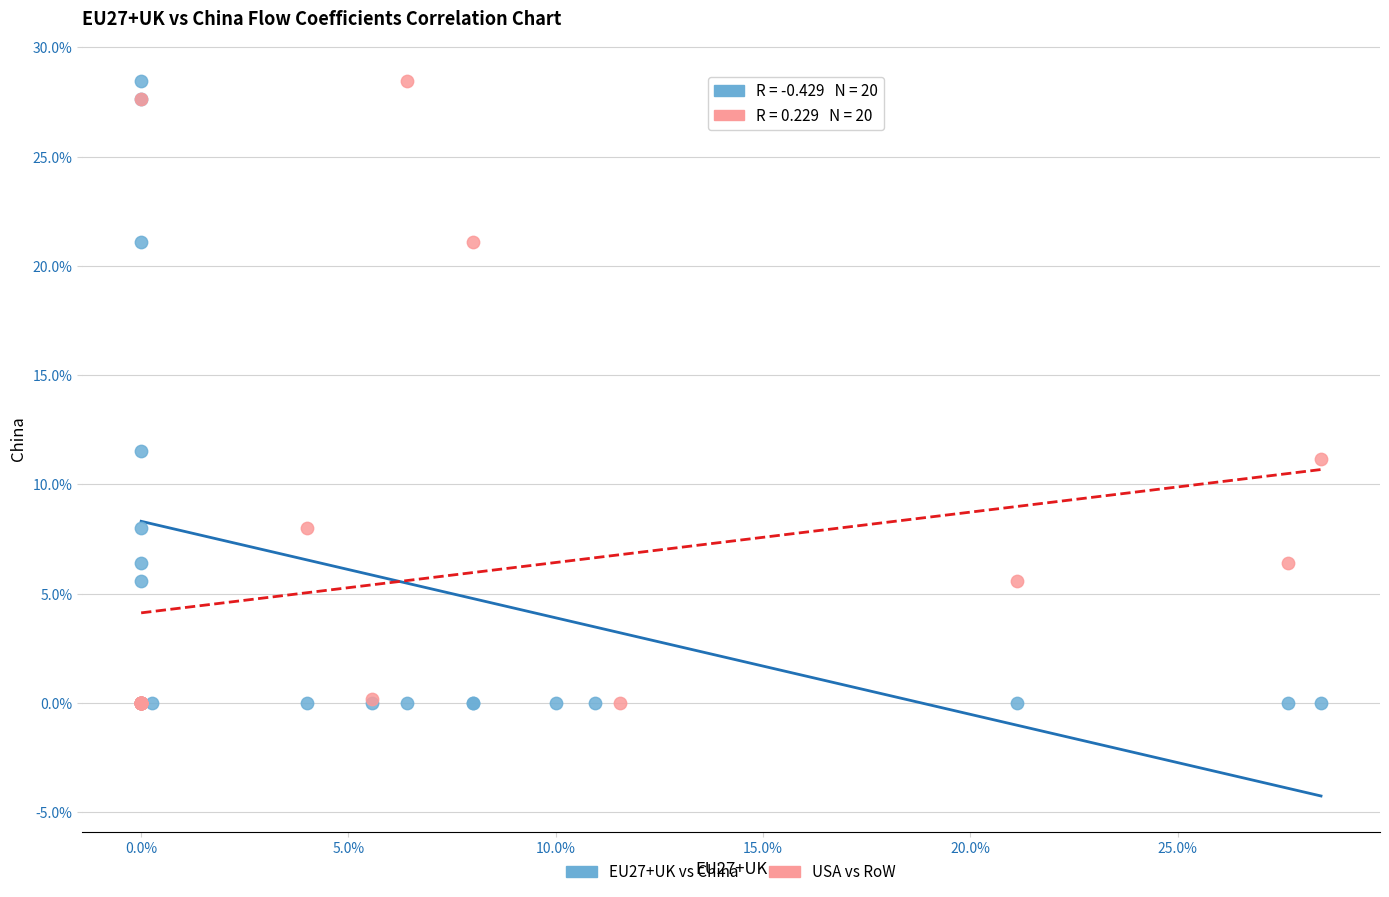

What are all the series names shown in the legend?

EU27+UK vs China, USA vs RoW